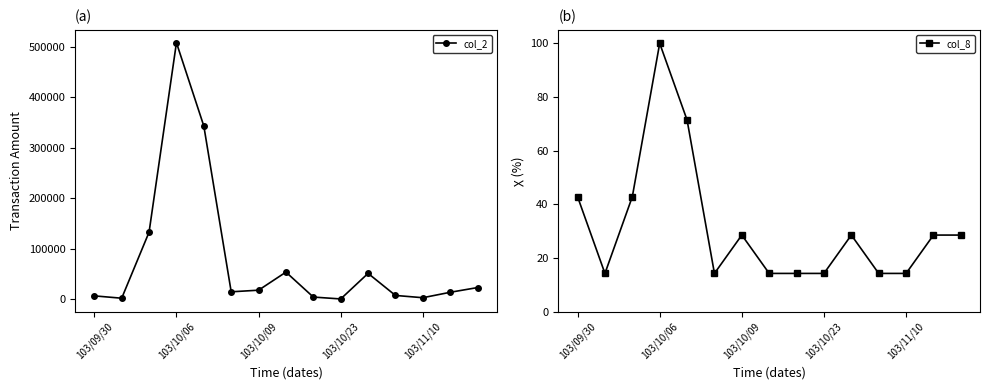

True or false: col_2 and col_8 cross at least once.

False